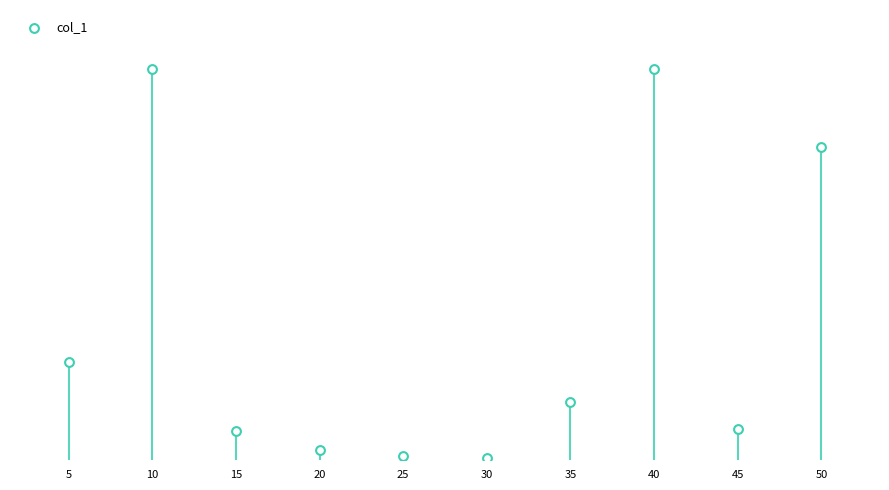

What is the change in value from 20 to 40?

+3900